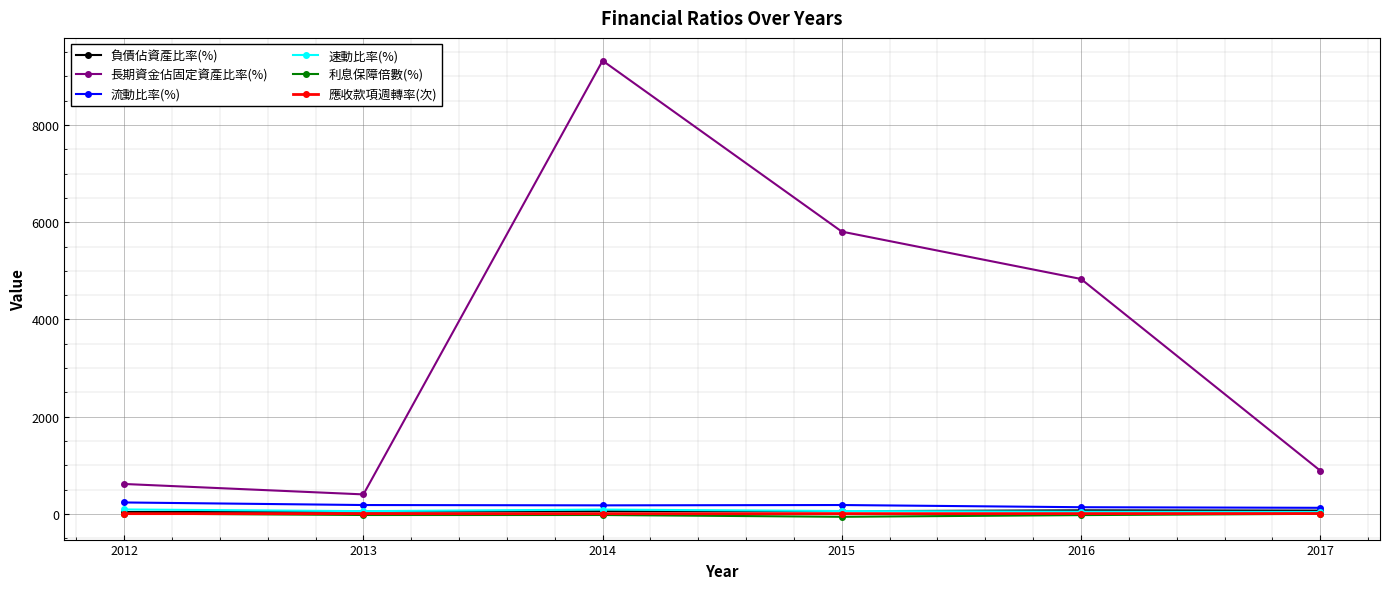

The 應收款項週轉率(次) series shows 3.8 at 2014. True or false?

True